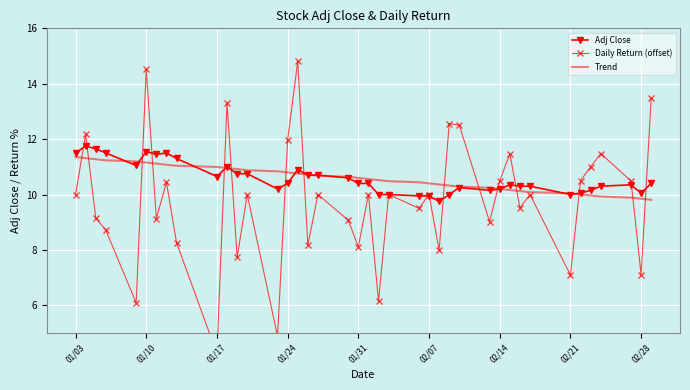

How many data points in Daily Return (offset) are less than 10?

18